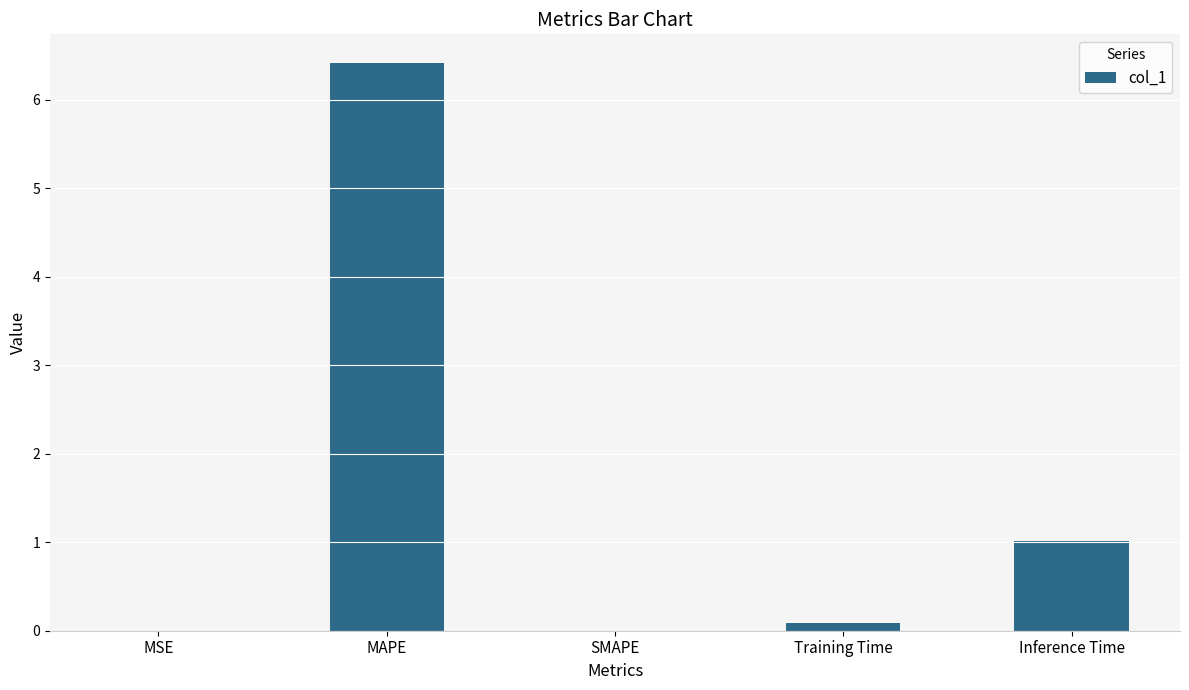

Where is the data nearest to the value 3?

Inference Time